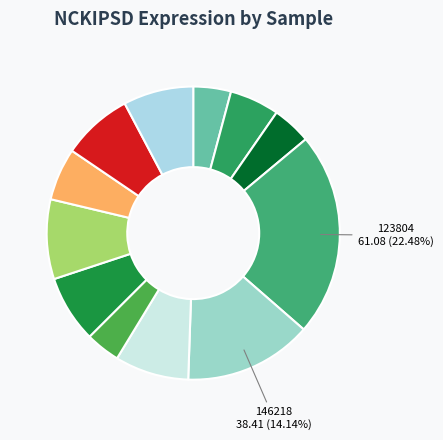

Rank the categories by value from highest to lowest.

123804, 146218, 237983, 179016, 263578, 273919, 224143, 258135, 103342, 113971, 100232, 186481